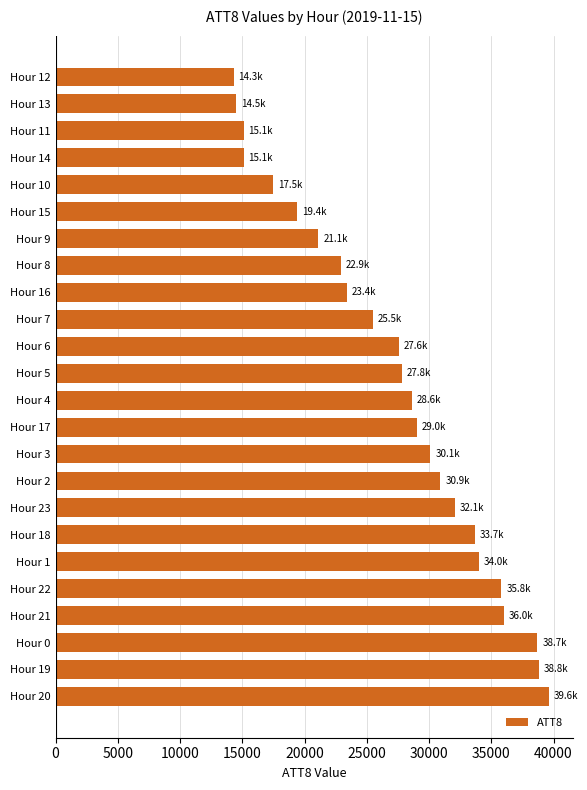

What is the sum of all values?

651500